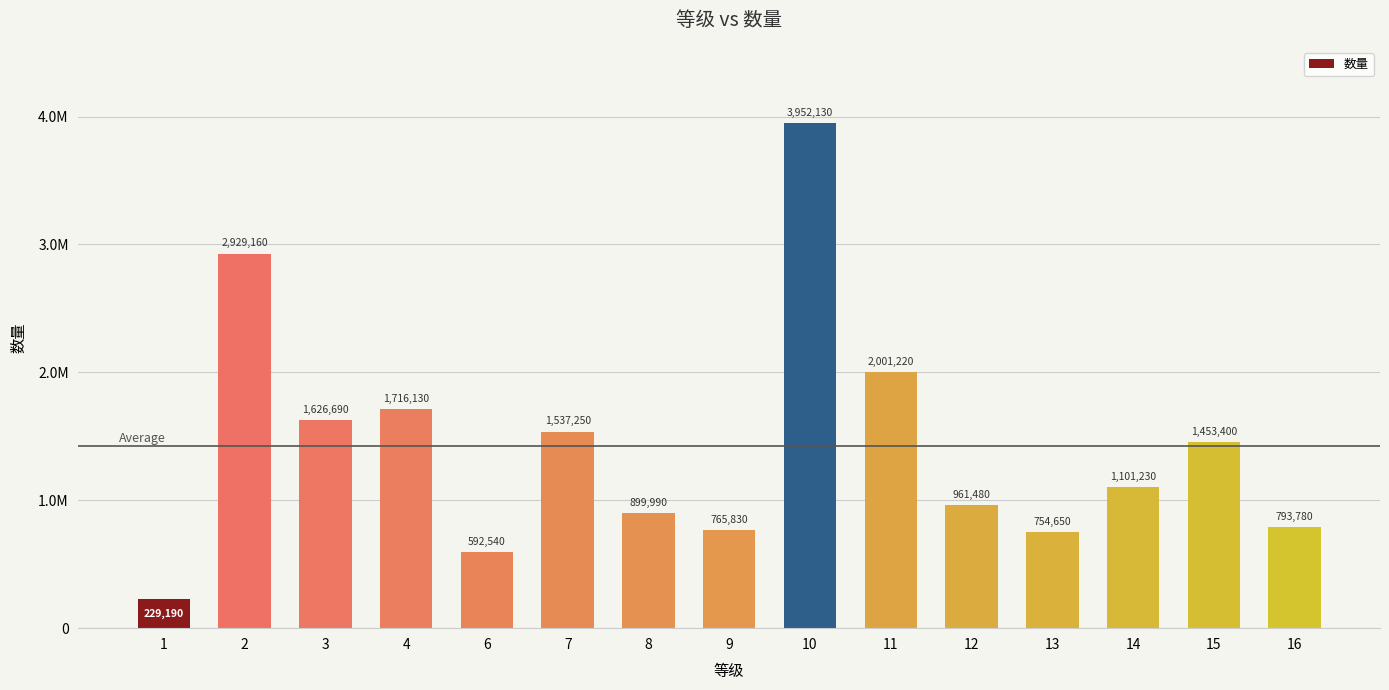

Does the chart contain stacked bars?

No